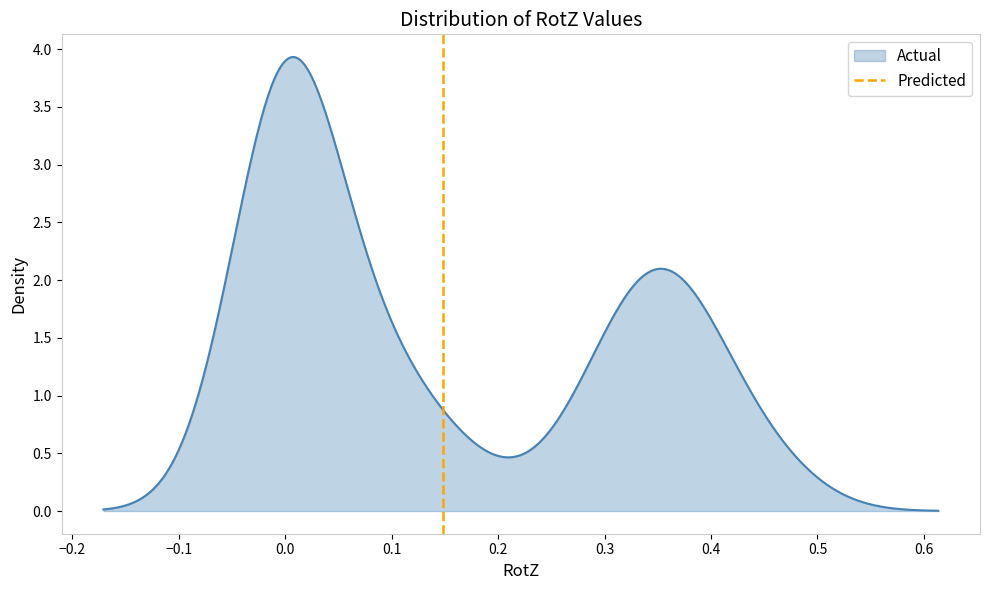

What is the maximum value for Actual?

3.9